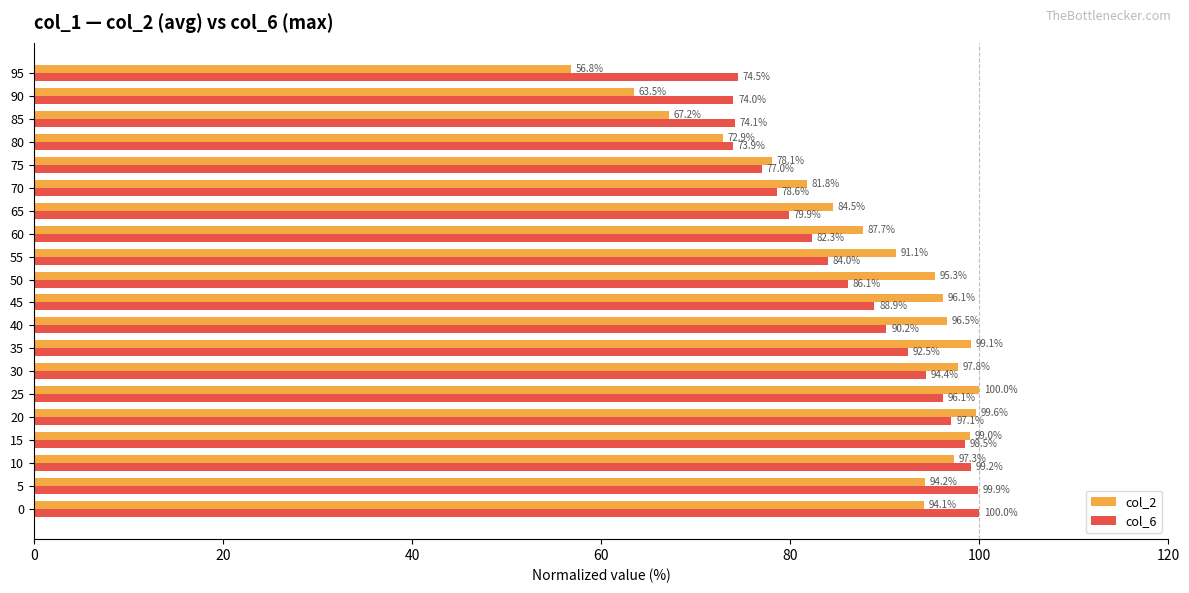

What is the difference between the second highest and minimum values in the col_6 series?

26.0